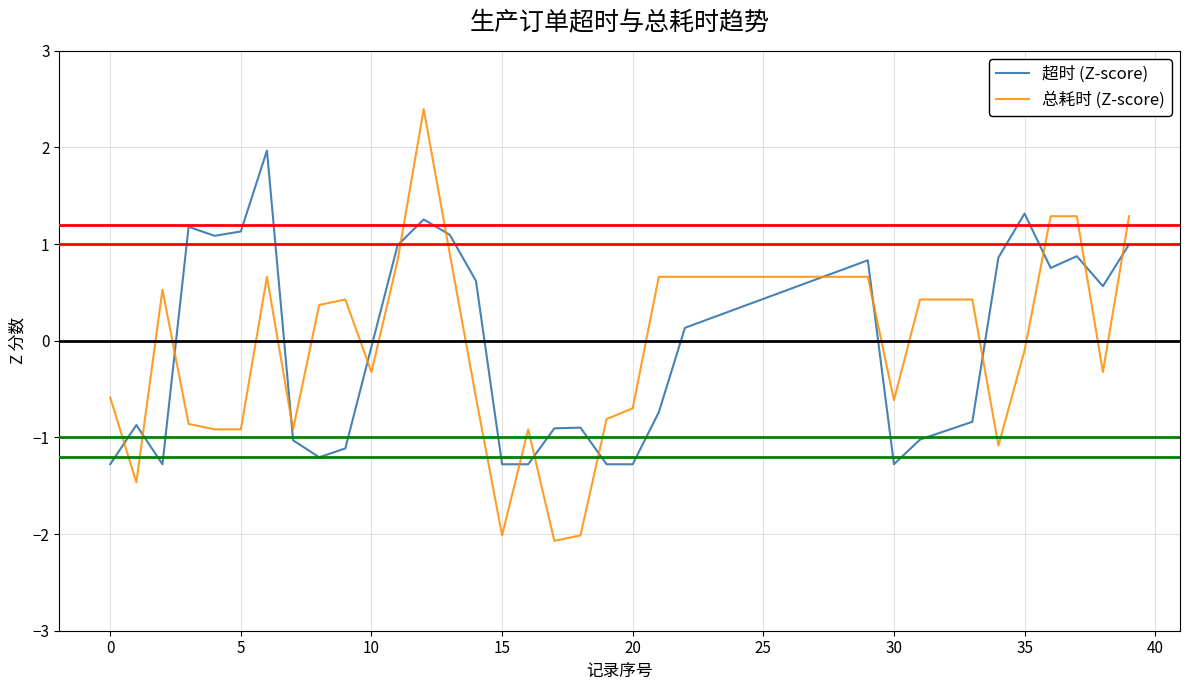

Count the number of categories in the chart.

40